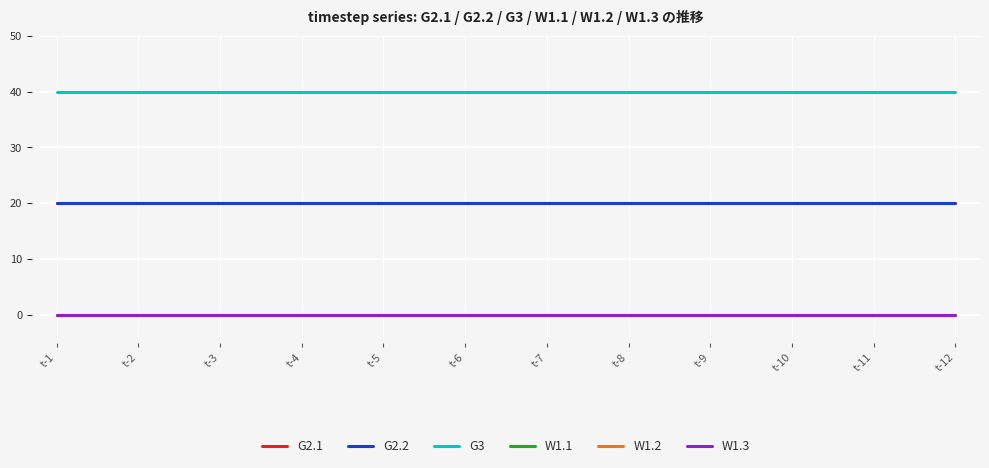

Is this an area chart (filled region under the line)?

No